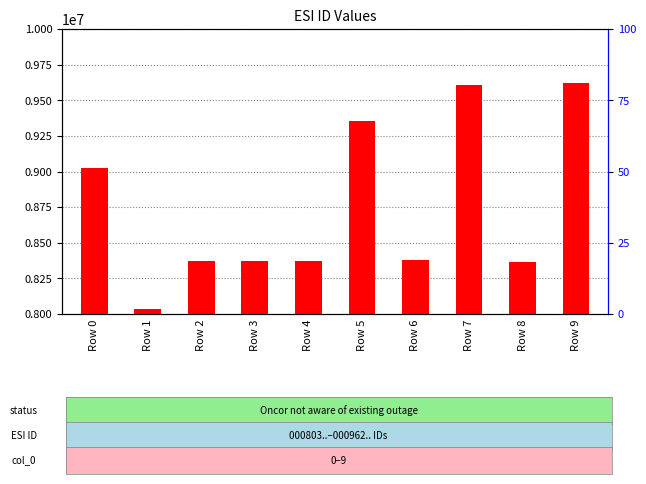

Which label corresponds to the smallest value in the chart?

Row 1